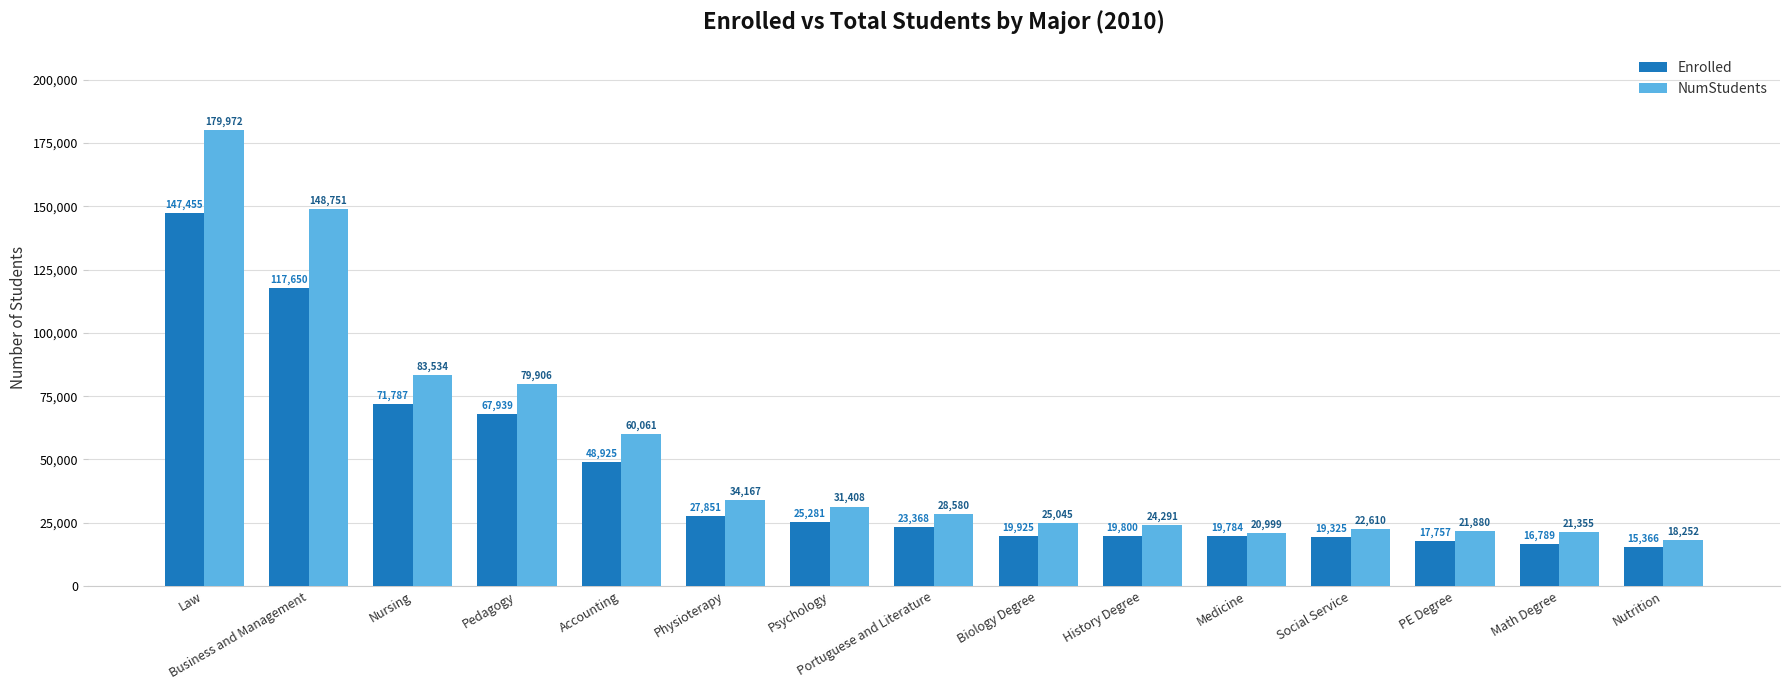

Reading right to left, what are all the values shown in this chart?

Enrolled: Nutrition=15366	Math Degree=16789	PE Degree=17757	Social Service=19325	Medicine=19784	History Degree=19800	Biology Degree=19925	Portuguese and Literature=23368	Psychology=25281	Physioterapy=27851	Accounting=48925	Pedagogy=67939	Nursing=71787	Business and Management=117650	Law=147455
NumStudents: Nutrition=18252	Math Degree=21355	PE Degree=21880	Social Service=22610	Medicine=20999	History Degree=24291	Biology Degree=25045	Portuguese and Literature=28580	Psychology=31408	Physioterapy=34167	Accounting=60061	Pedagogy=79906	Nursing=83534	Business and Management=148751	Law=179972